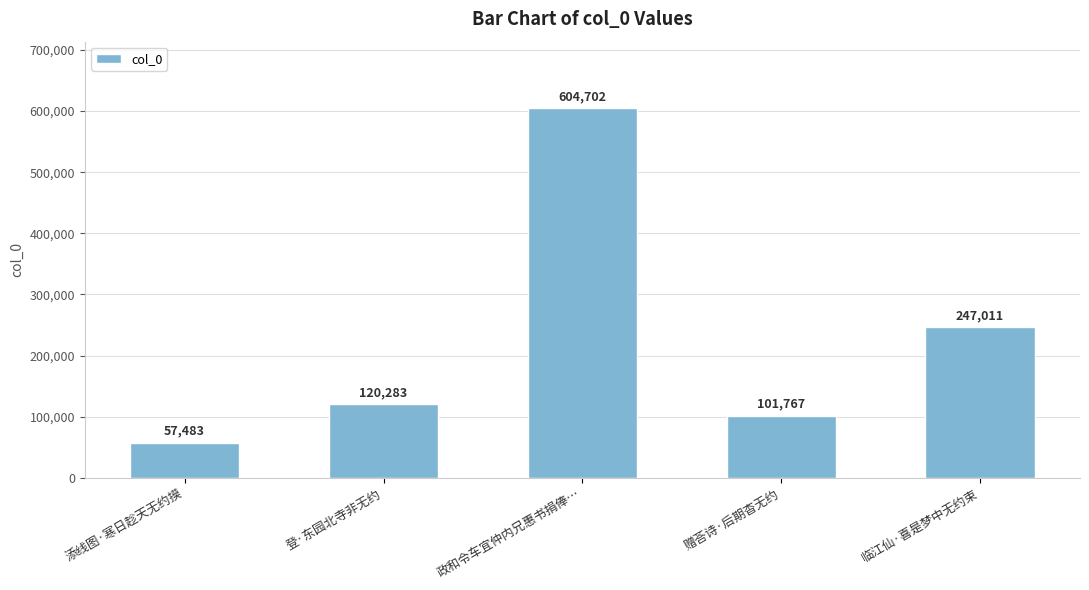

Reading left to right, list all the values displayed in this chart.

57483	120283	604702	101767	247011